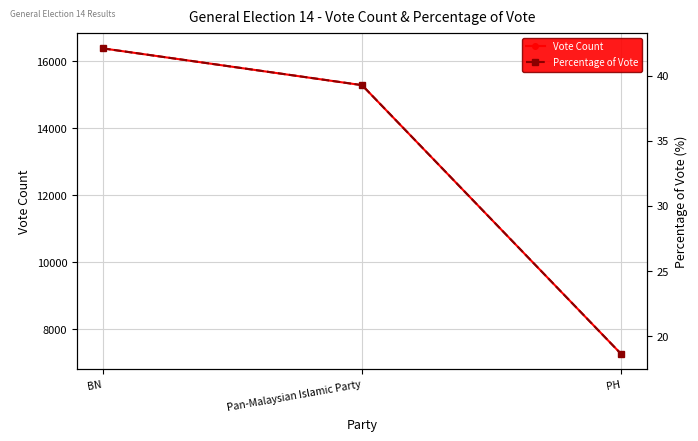

What is the sum of the Percentage of Vote values at Pan-Malaysian Islamic Party and PH?

57.9